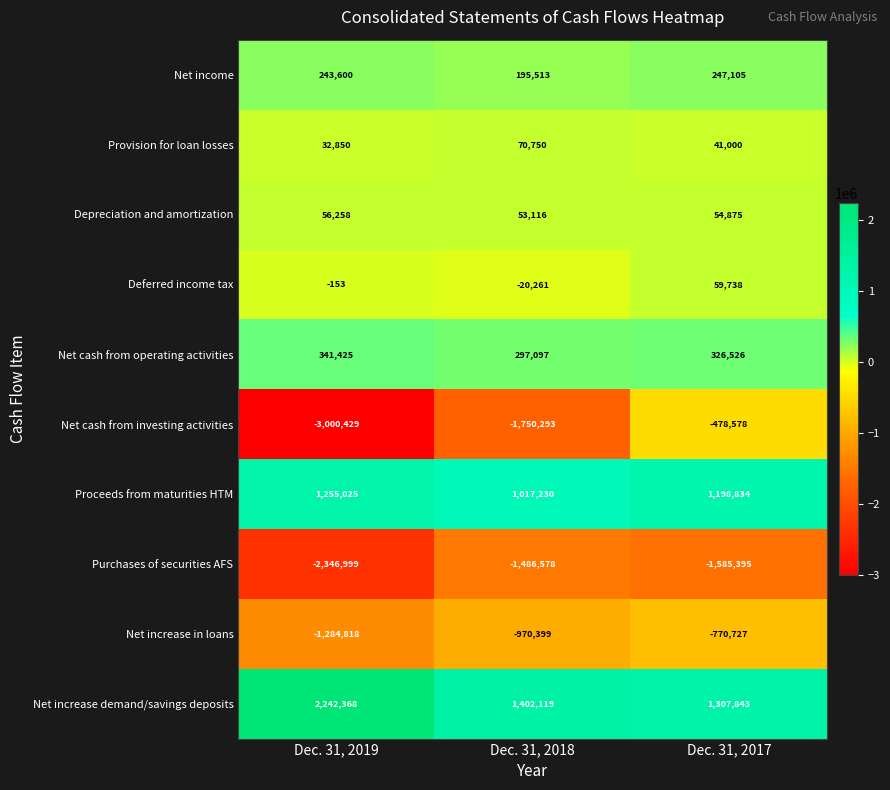

Is it true that Proceeds from maturities HTM equals 1198834 at Dec. 31, 2017?

True